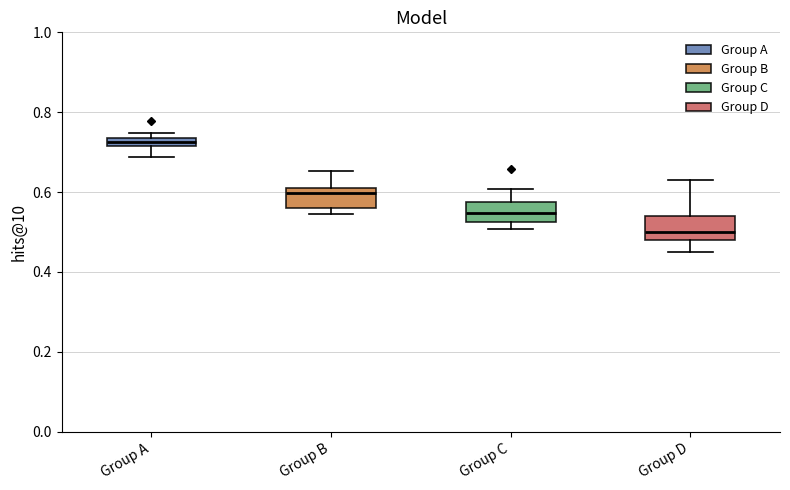

Where is the lower edge of the box for Group B on the y-axis? The values are not printed on the chart, so give them approximately, as read against the axis.

0.56